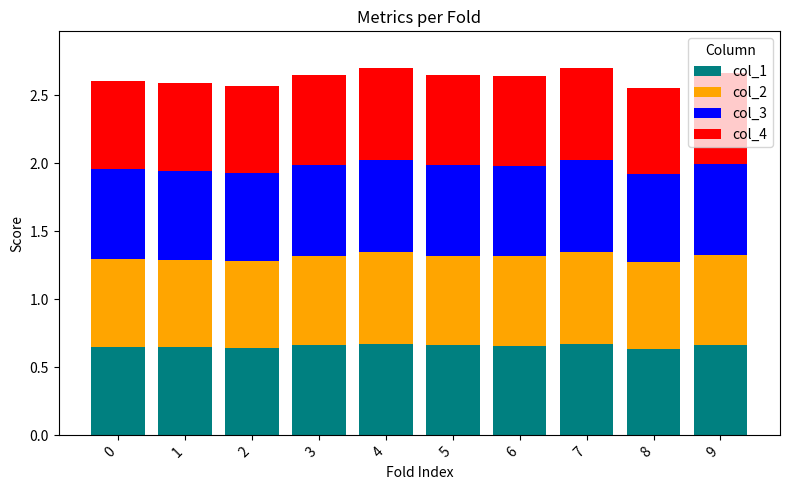

Are the bars horizontal?

No